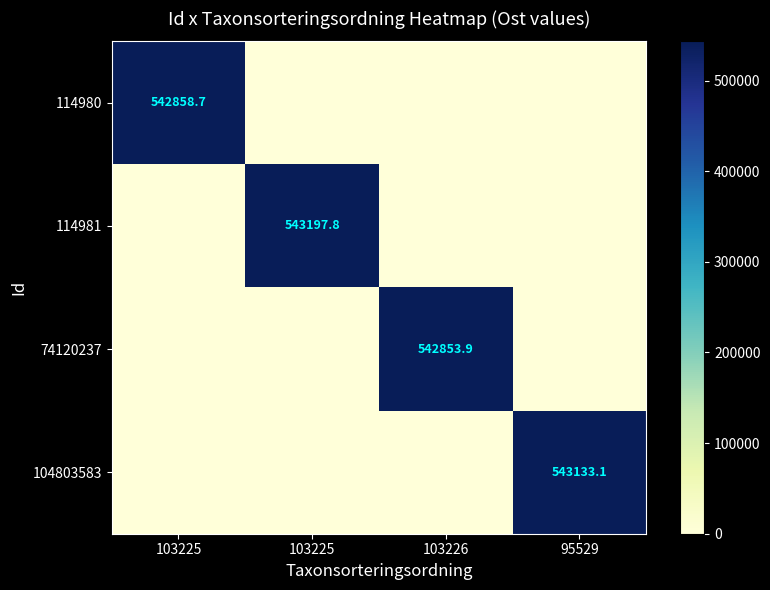

How many values in the 74120237 series exceed 0?

1